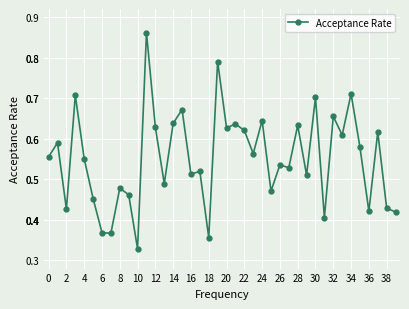

Count the values in the range 0 to 1.

40